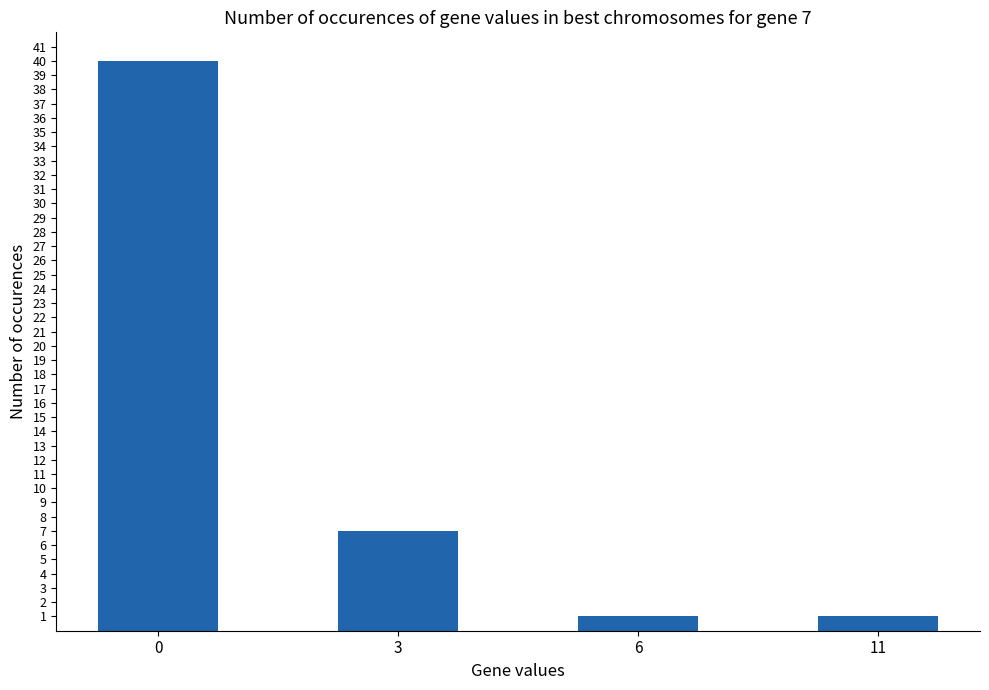

The value at 11 is 1. True or false?

True